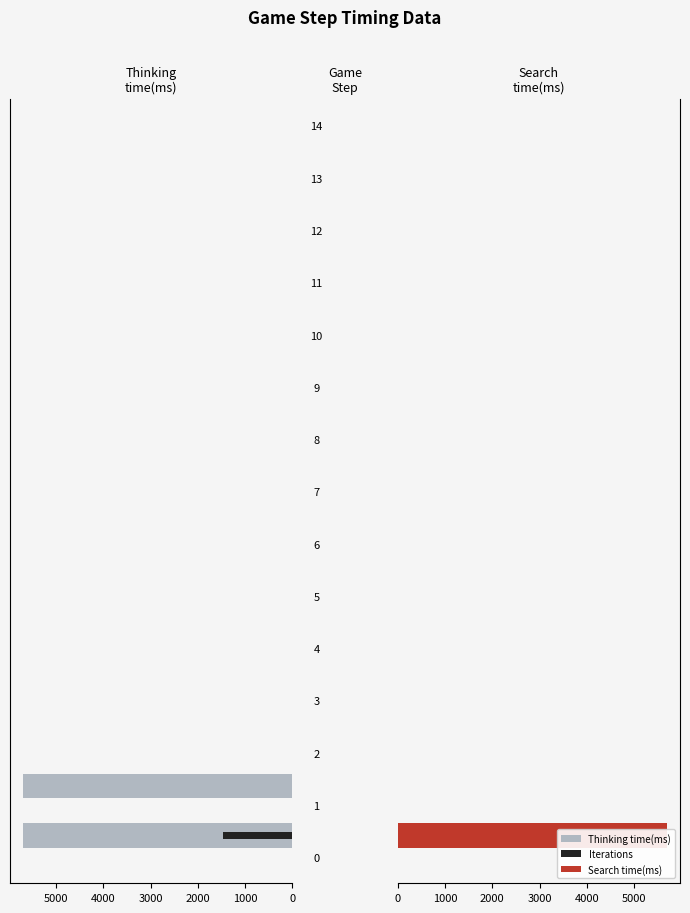

How many data points in Iterations (x5) are above 0?

1